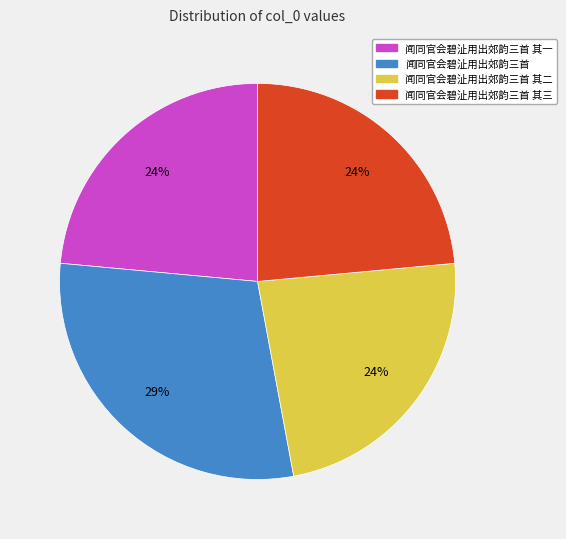

To the nearest percent, what is the average slice percentage?

25%